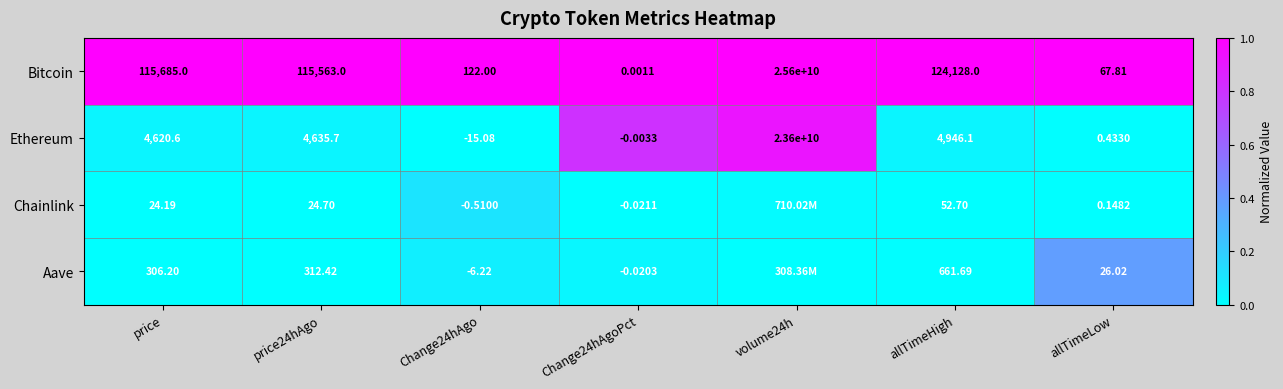

Where does the Bitcoin series first go above 115563?

price